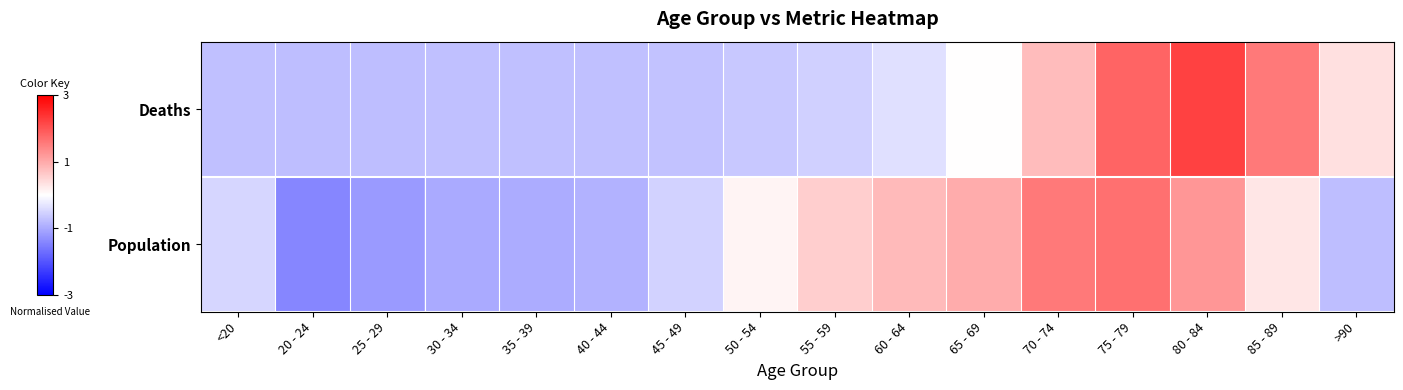

At which category is the sum across all series the highest?

75 - 79